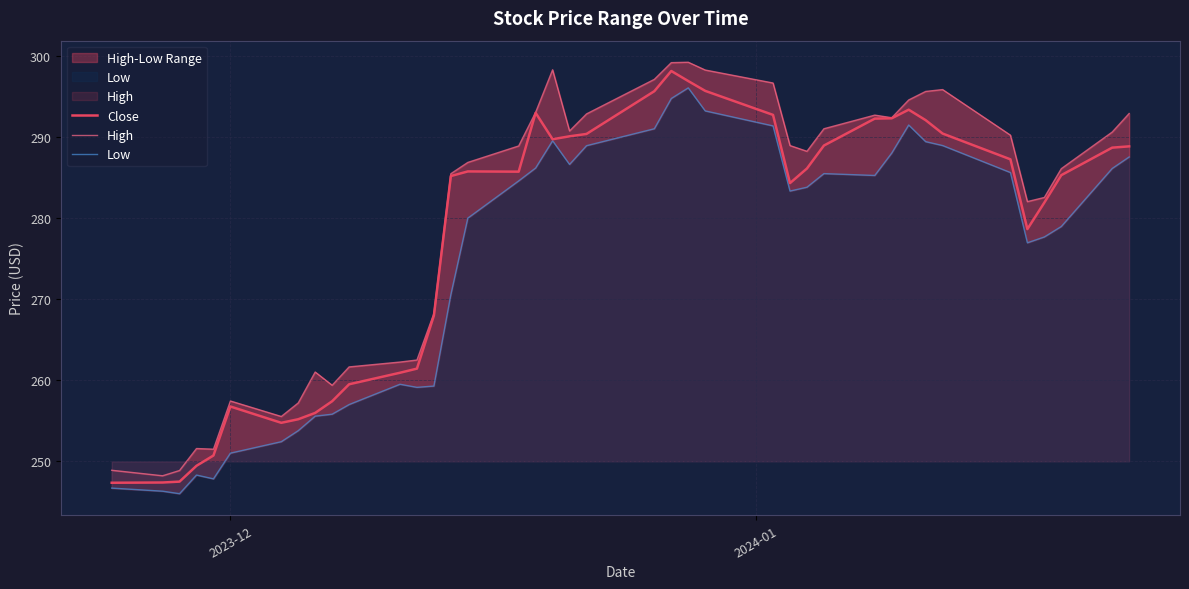

Which series has the largest range (max minus min)?

High